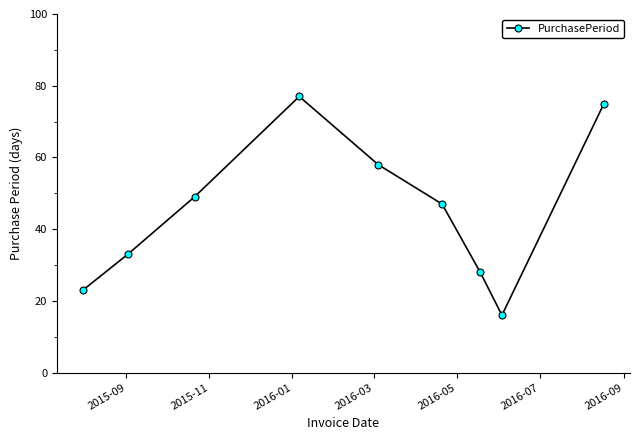

How many points are higher than both their immediate neighbors (excluding endpoints)?

1